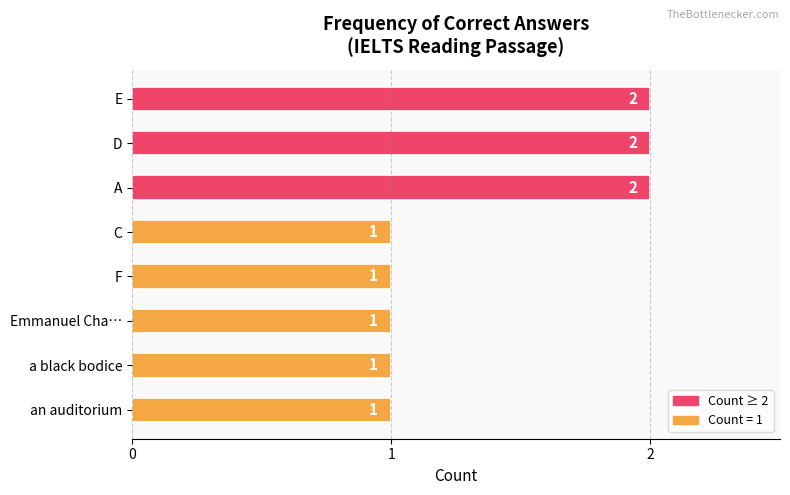

Count the values in the range 1 to 2.

8